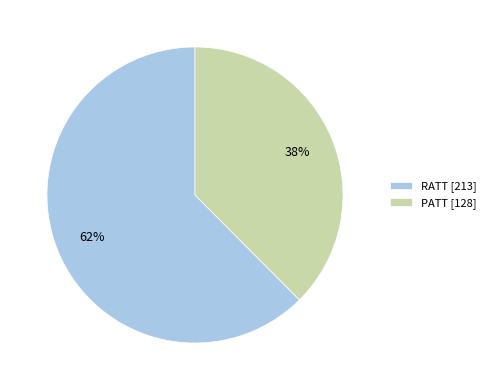

How many slices are in this pie chart?

2